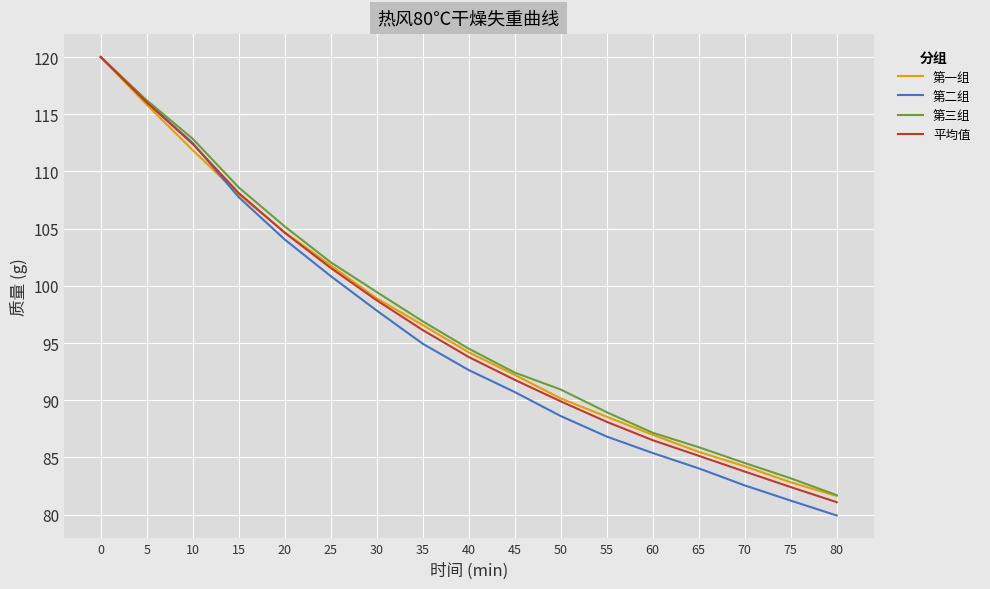

After their last crossing, which series has the higher values: 第一组 or 平均值?

第一组